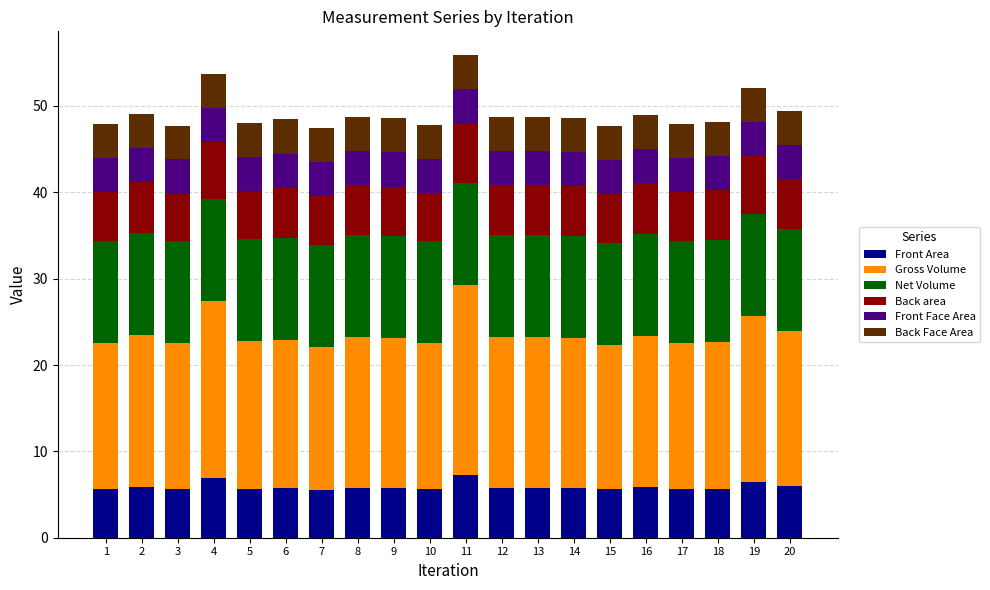

What is the total value across all series at 10?

47.8